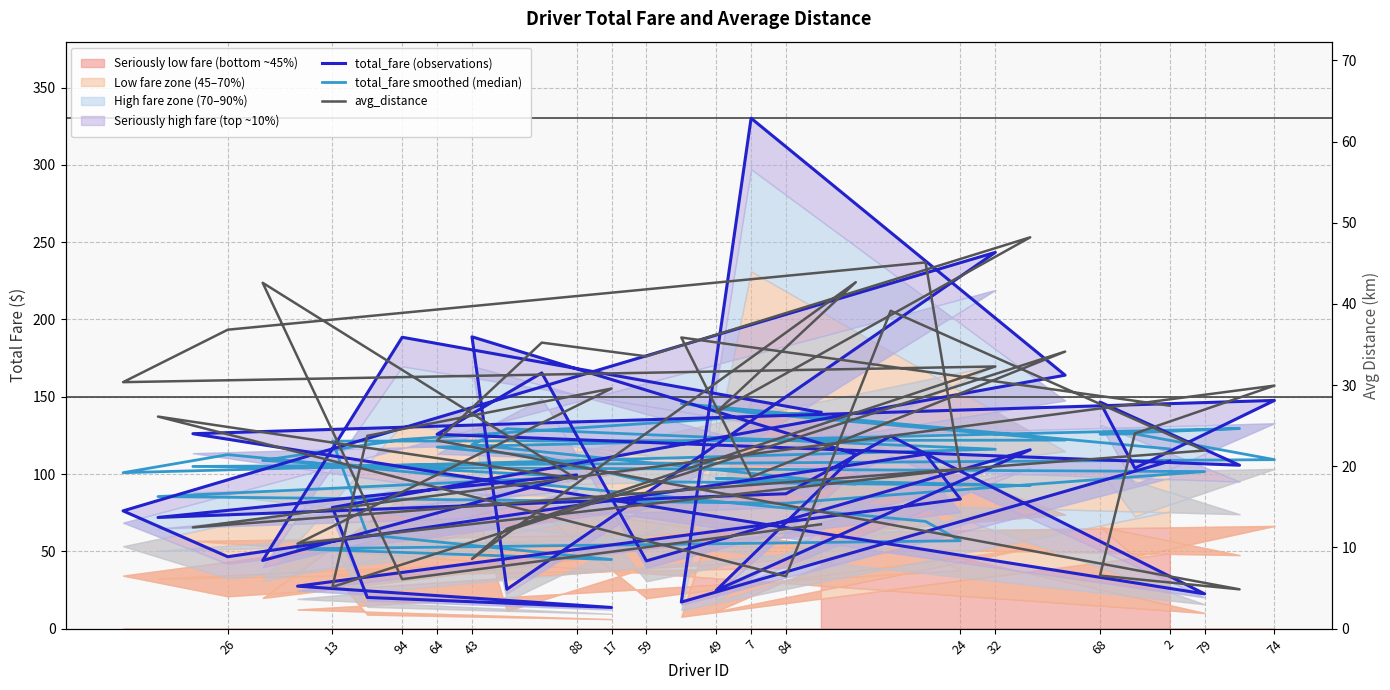

Reading left to right, list all the values displayed in this chart.

total_fare (observations): 108.3	17.2	330.2	163.9	78.4	20.2	13.7	27.5	83.8	112.8	46.5	76.2	243.4	25.4	188.8	112.8	24.8	115.7	43.8	165.4	125.7	105.7	146.6	103.8	147.6	126.1	22.5	124.5	87.3	71.9	99.4	44.1	188.5	139.8
total_fare smoothed (median): 116.2	145.6	139.6	122.0	121.3	60.7	44.7	51.6	56.9	69.4	112.5	100.9	116.1	129.3	119.0	93.5	97.2	92.5	95.1	111.3	117.4	129.4	125.9	126.0	109.3	104.9	101.6	86.5	81.1	85.4	98.2	108.8	122.3	140.2
avg_distance: 27.5	35.9	18.7	34.1	5.1	23.8	29.6	10.5	19.7	45.1	36.8	30.4	32.3	12.3	8.6	42.7	26.6	48.2	33.5	35.2	23.2	4.8	6.5	24.0	29.9	12.5	21.9	39.1	6.5	26.1	18.4	42.6	6.1	12.8